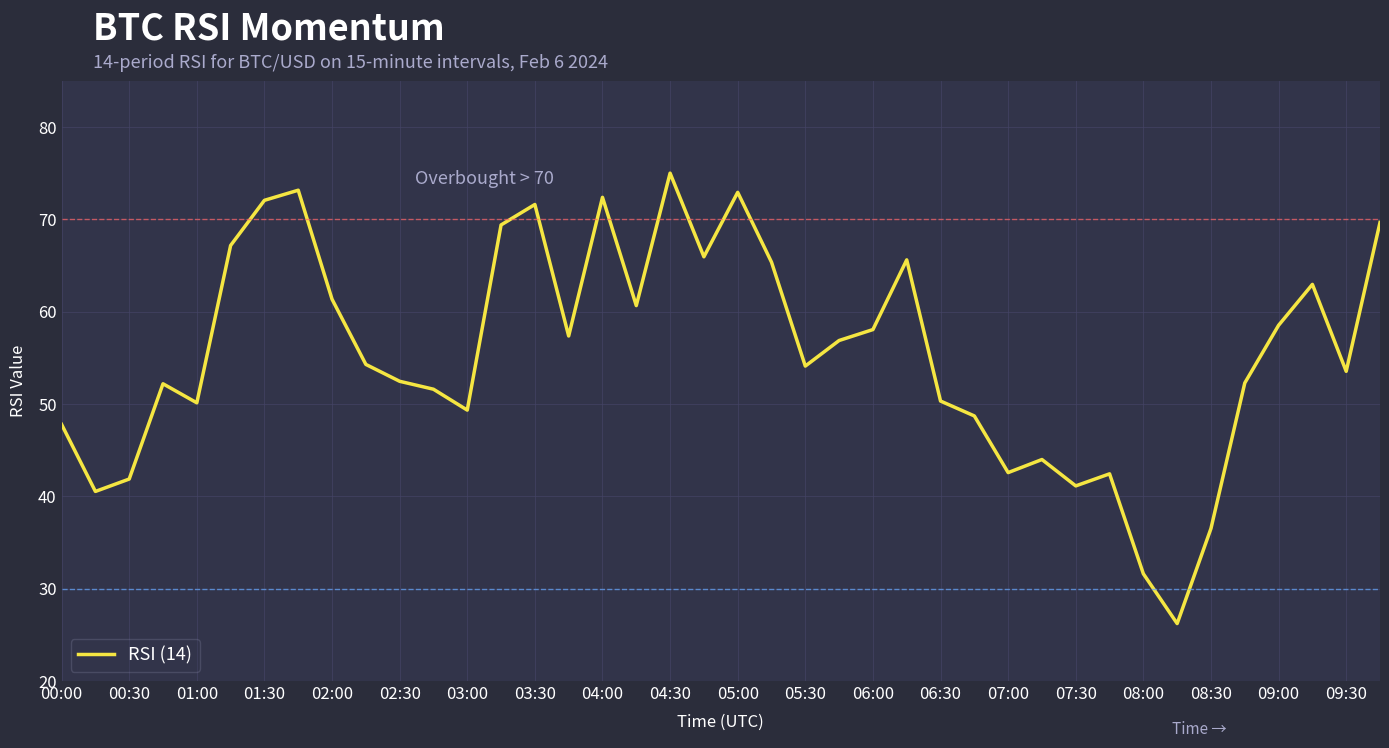

What is the minimum value shown in the chart?

26.2